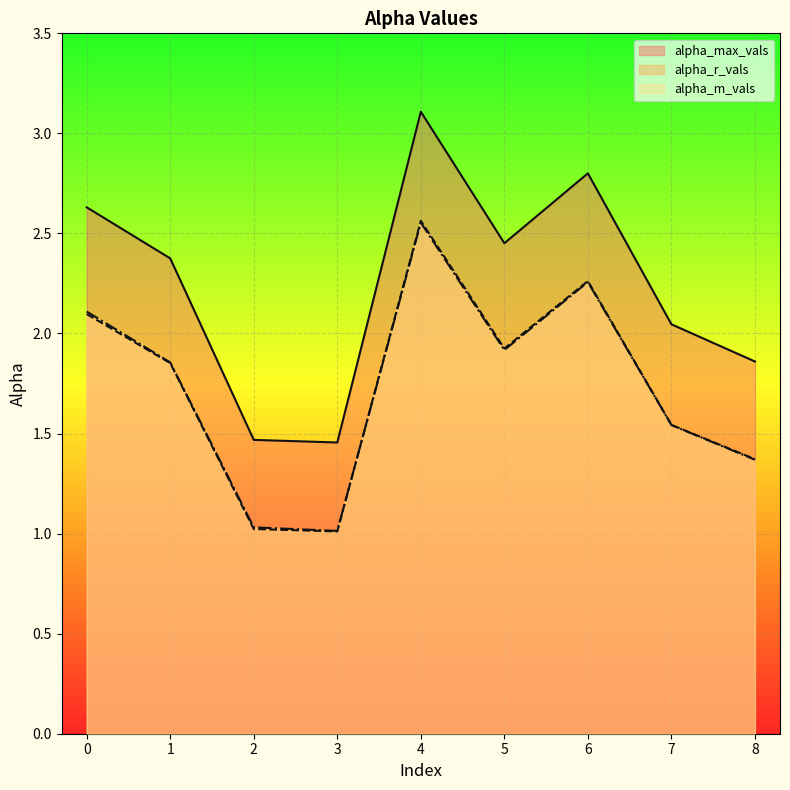

What is the value of the alpha_r_vals point at the 1st from the left?

2.1